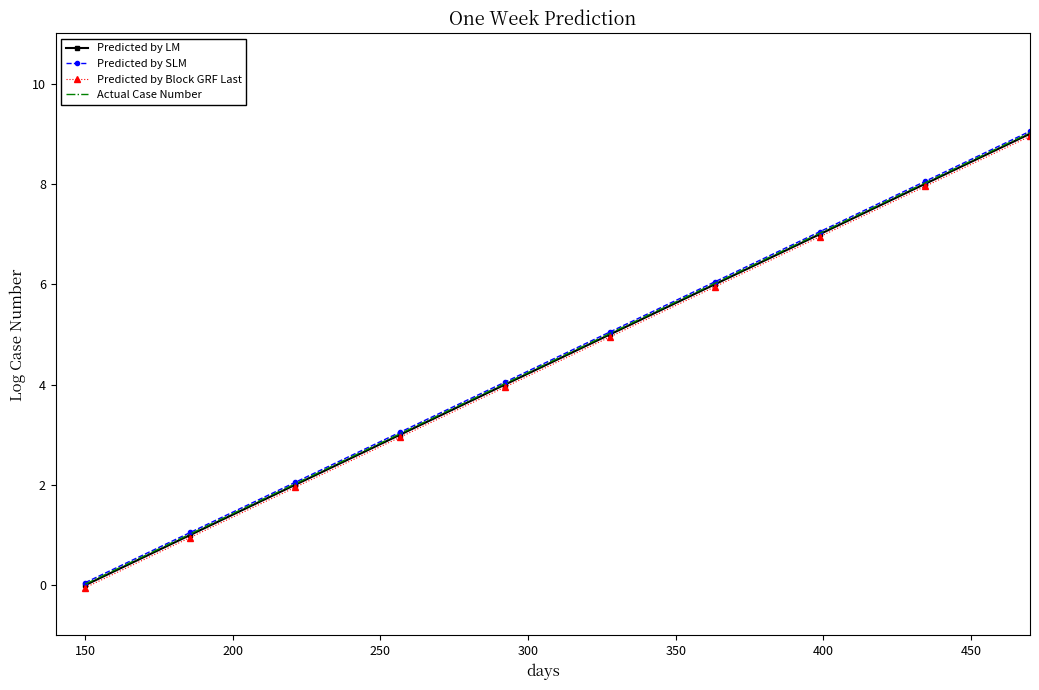

What is the highest value of the Predicted by LM series?

9.0